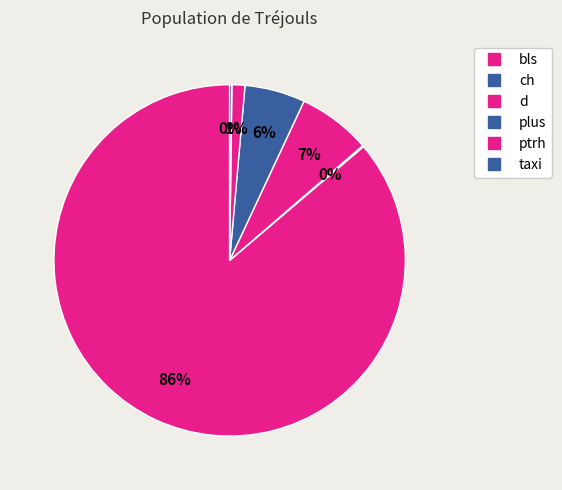

Which has a higher value, taxi or plus?

plus